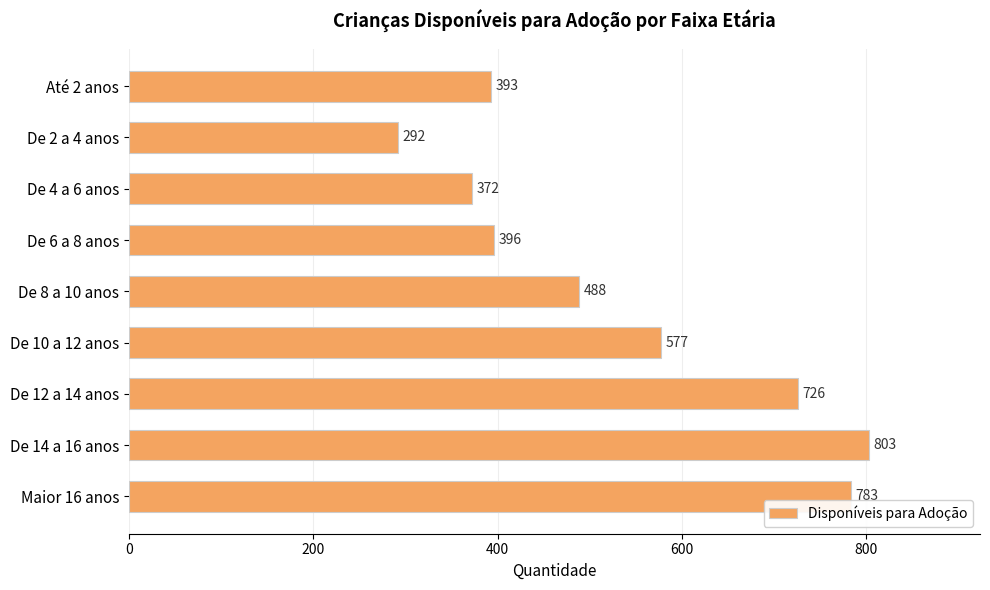

What position from the bottom is De 14 a 16 anos?

2